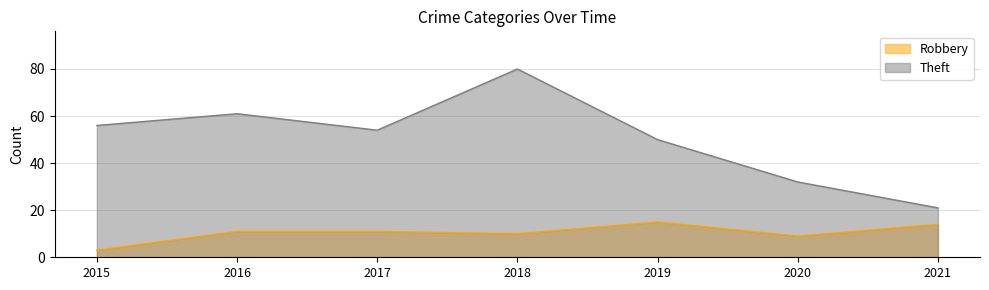

What is the difference between the second highest and second lowest values in the Theft series?

29